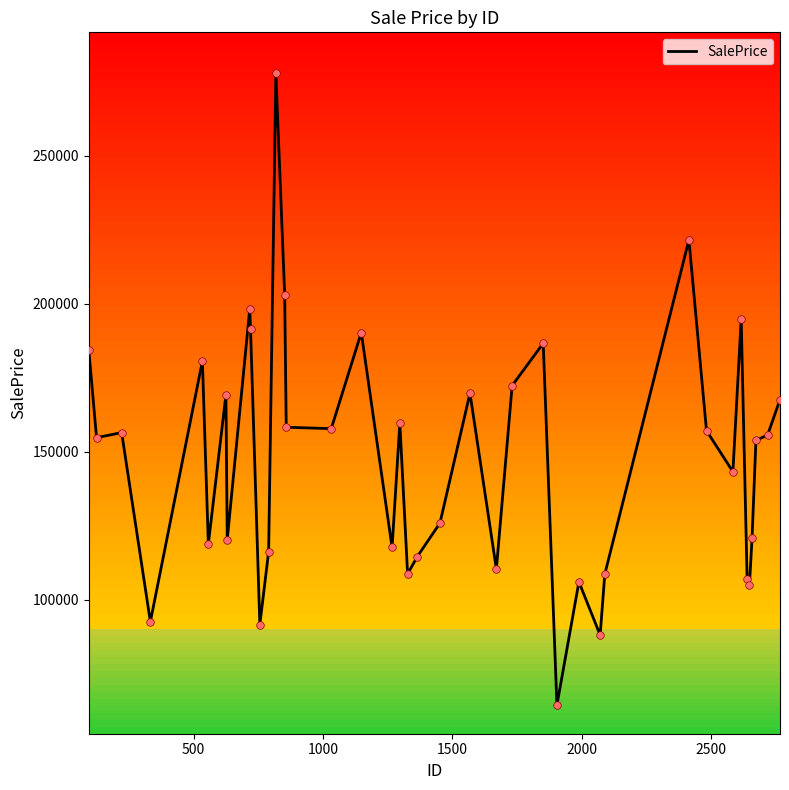

What is the smallest value displayed?

64464.3